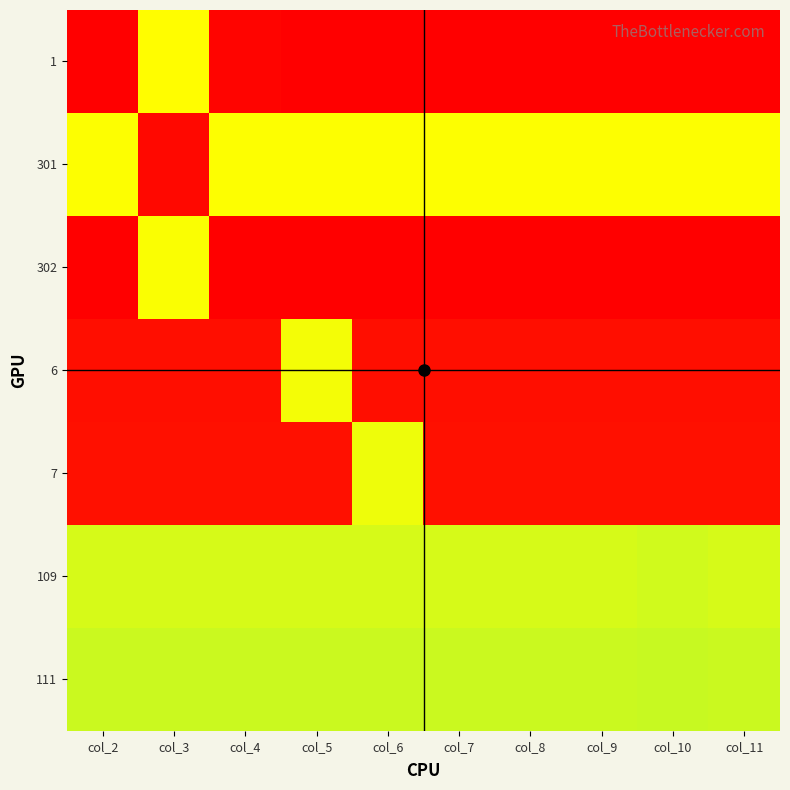

Which category has the lowest value across all series?

col_2